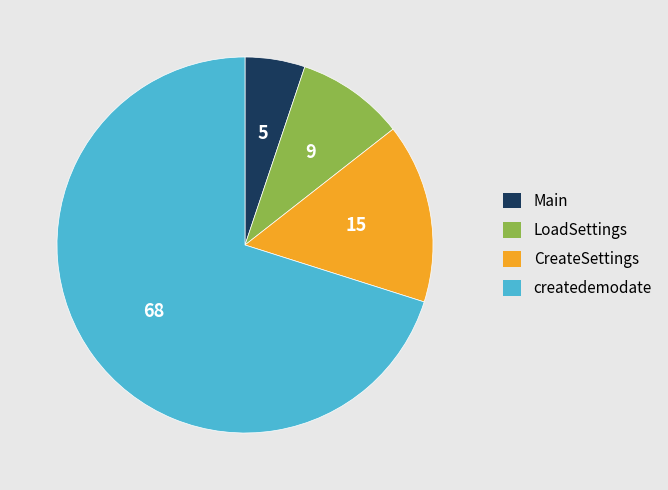

Is the sum of Main and CreateSettings greater than half?

No